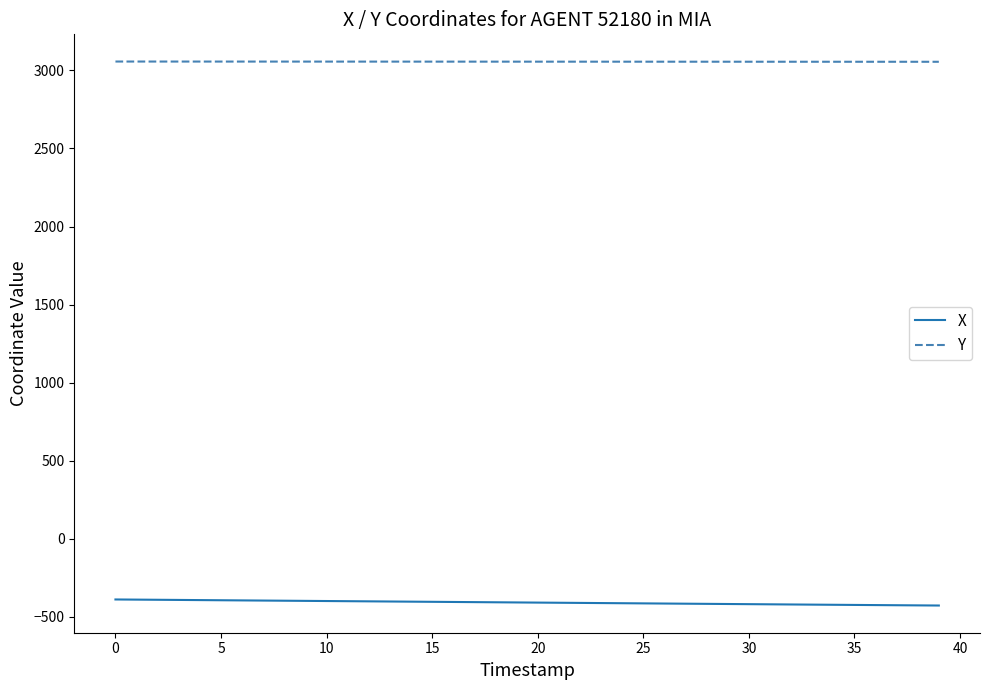

True or false: Y and X intersect in this chart.

False